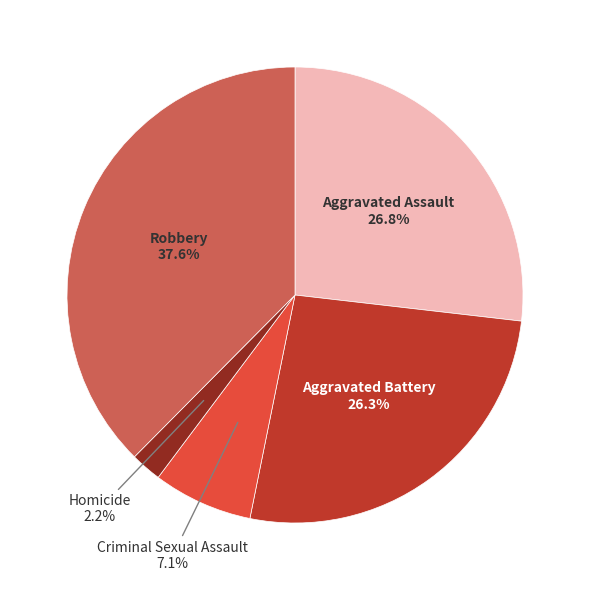

Is there any slice that represents more than half of the pie?

No